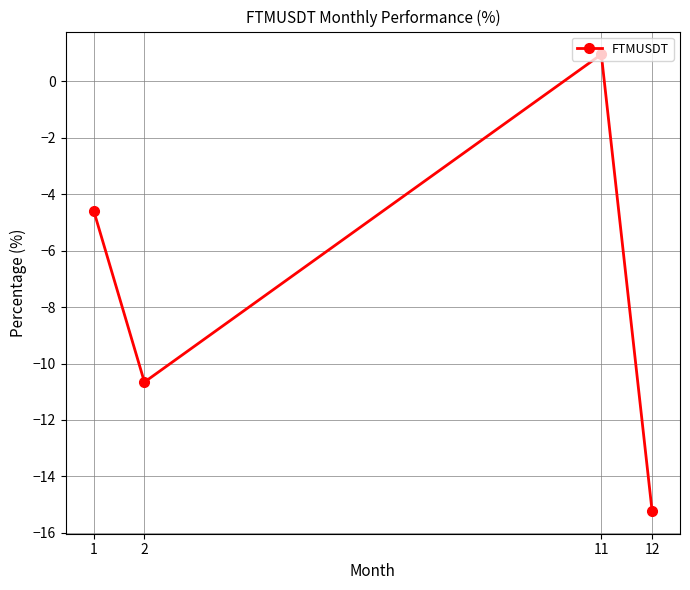

How many interior local peaks (higher than both neighbors) does the data have?

1